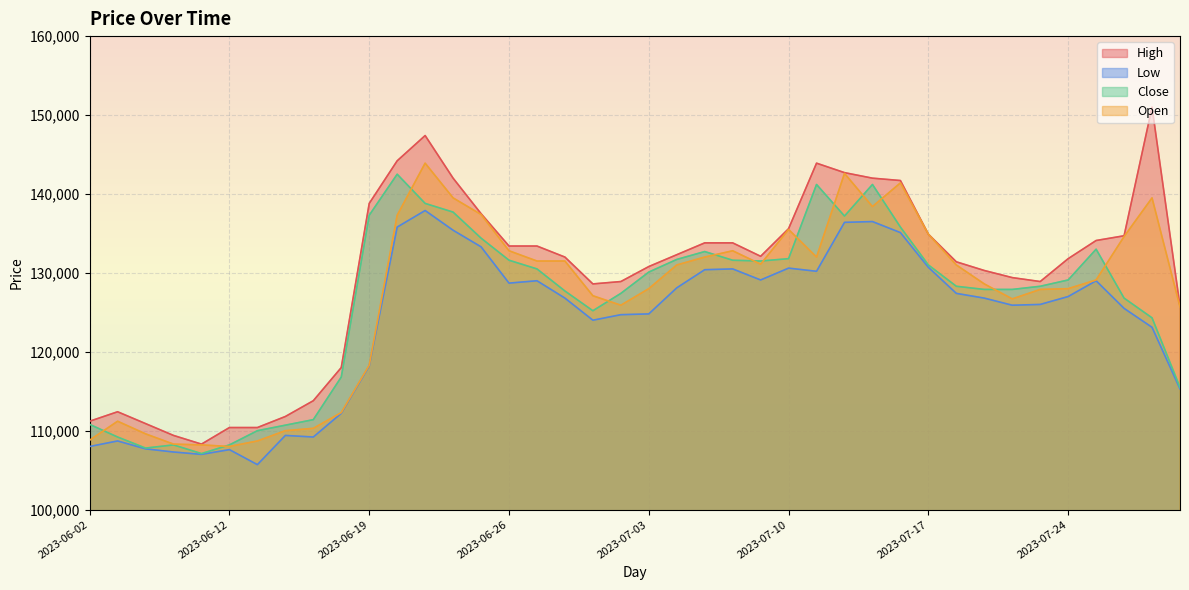

What are all the series names shown in the legend?

High, Low, Close, Open